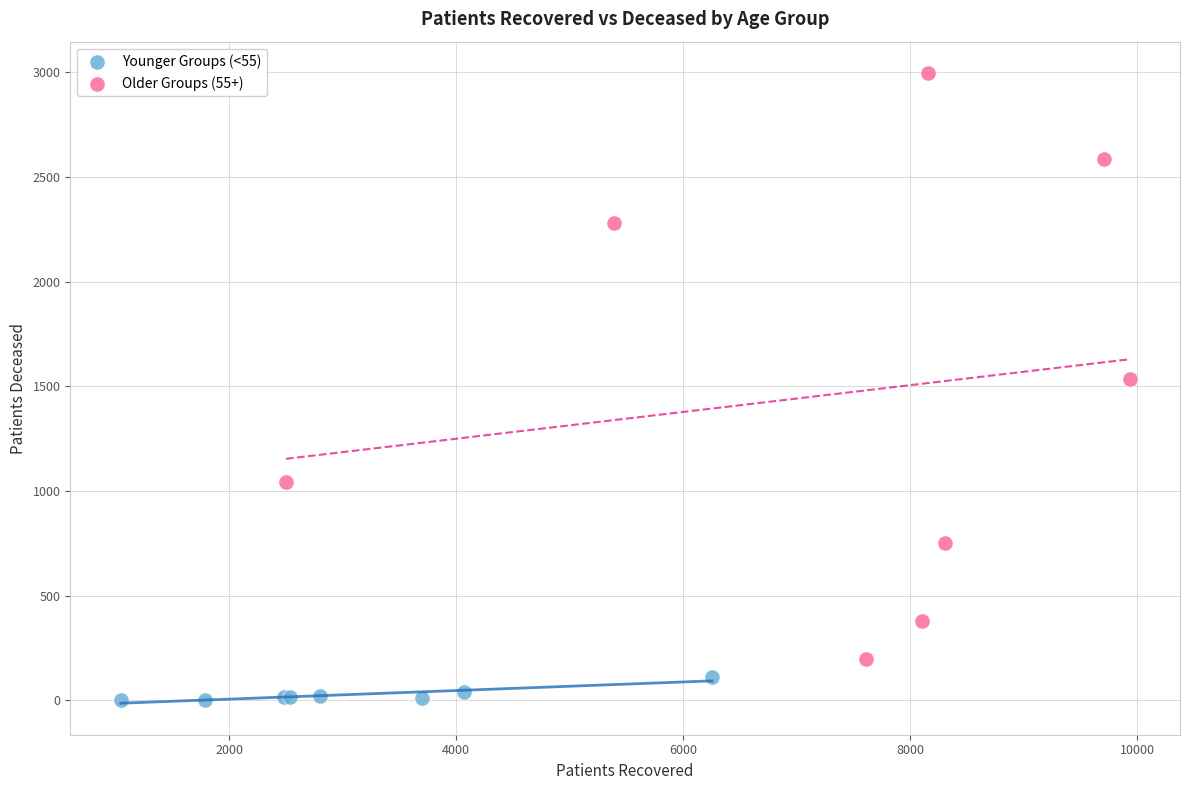

Which series contains the lowest Y value?

Younger Groups (<55)